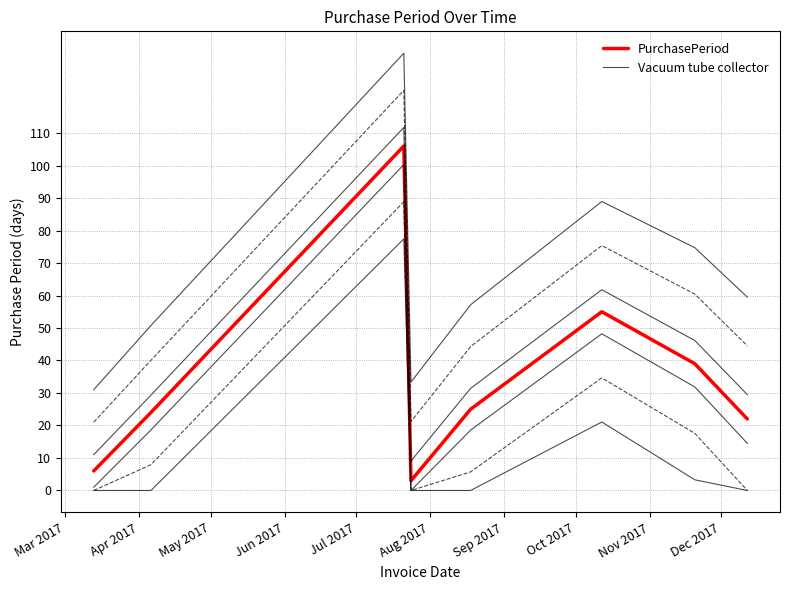

Is it true that the value at 2017-07-21 is 106?

True